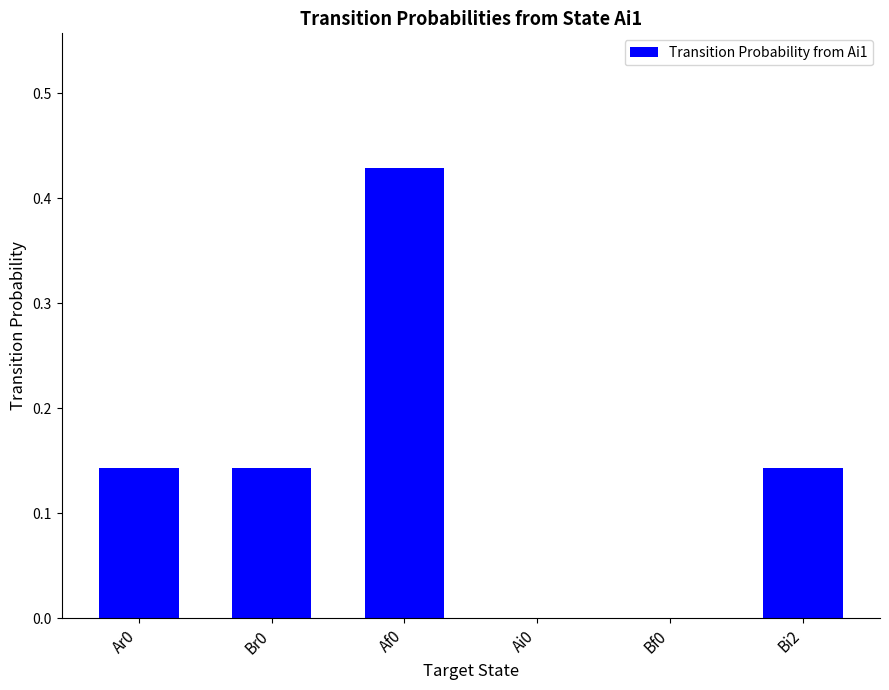

What is the sum of all values?

0.9